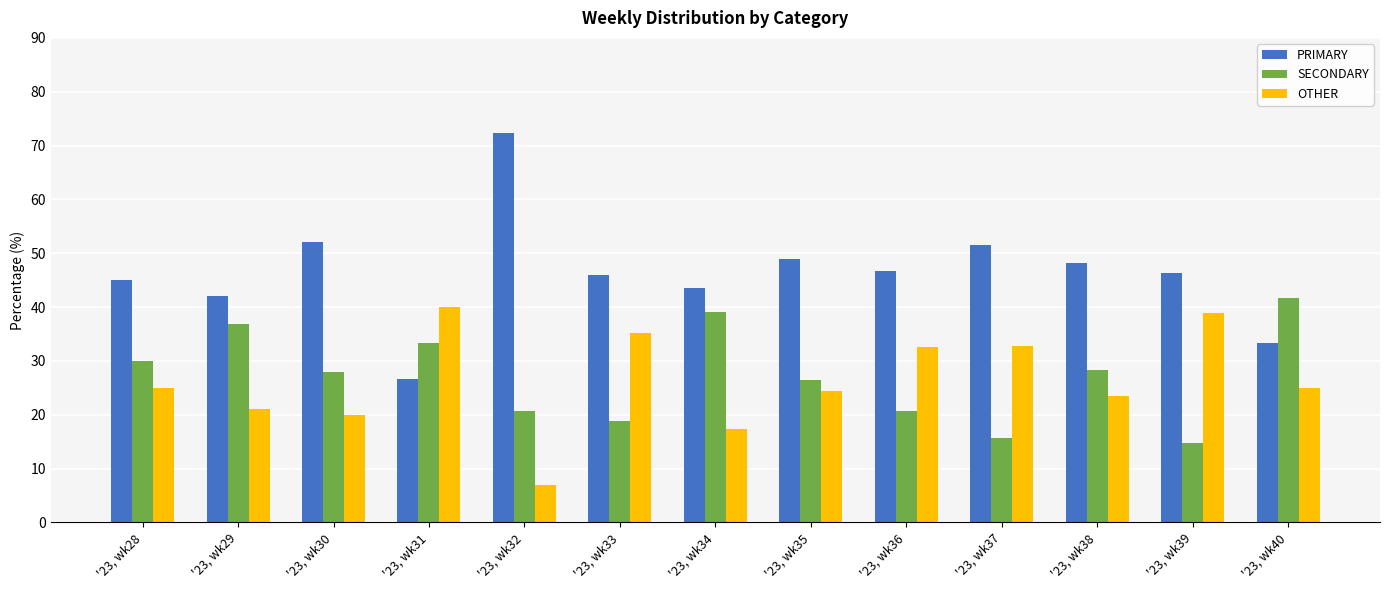

True or false: PRIMARY has a value of 17.2 at '23, wk37.

False